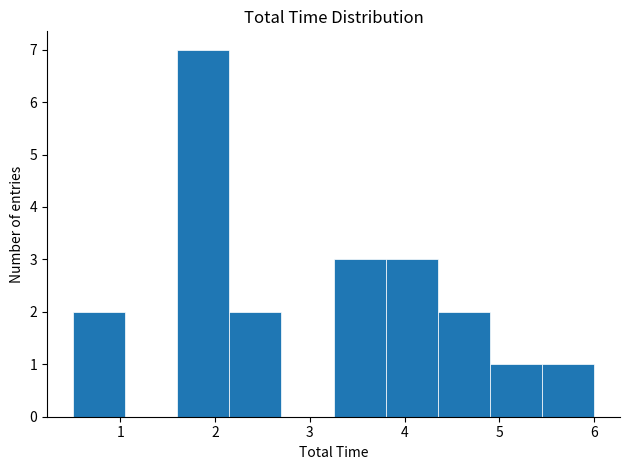

Over which range of the x-axis is the bar tallest?

1.60 to 2.15